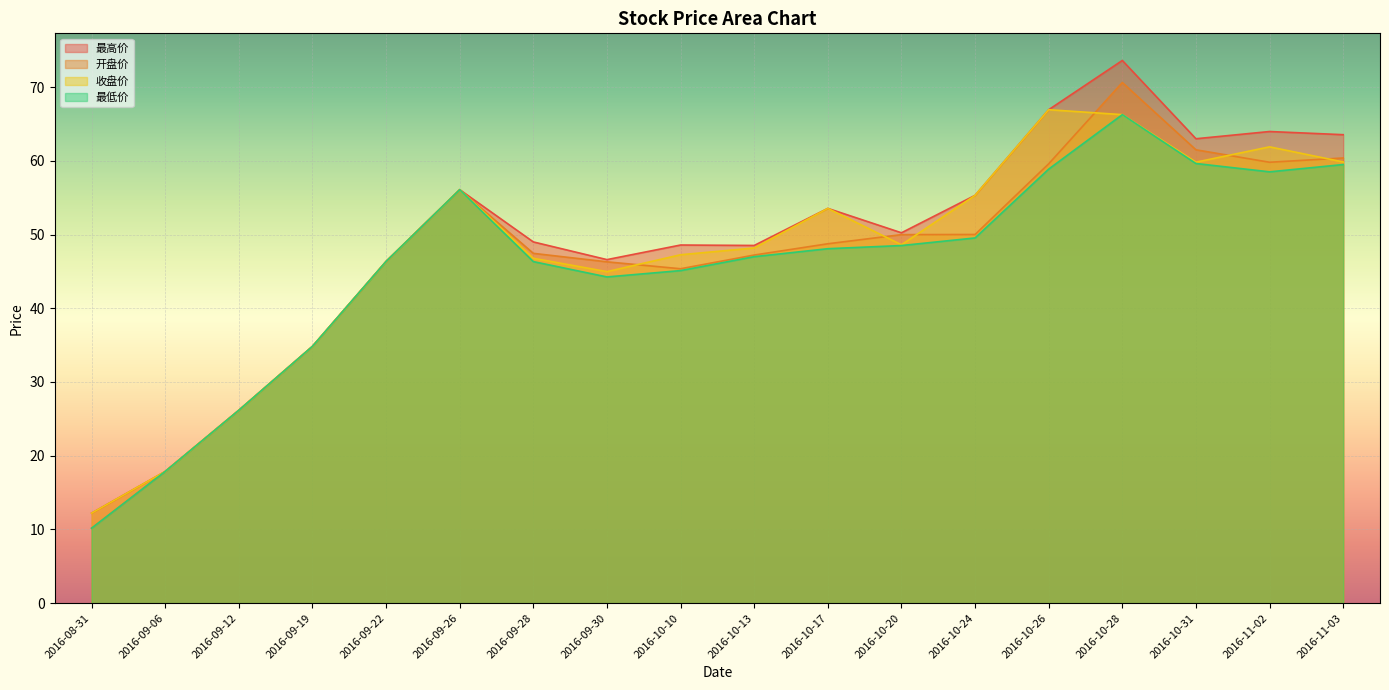

At how many categories does at least one series exceed 35?

14